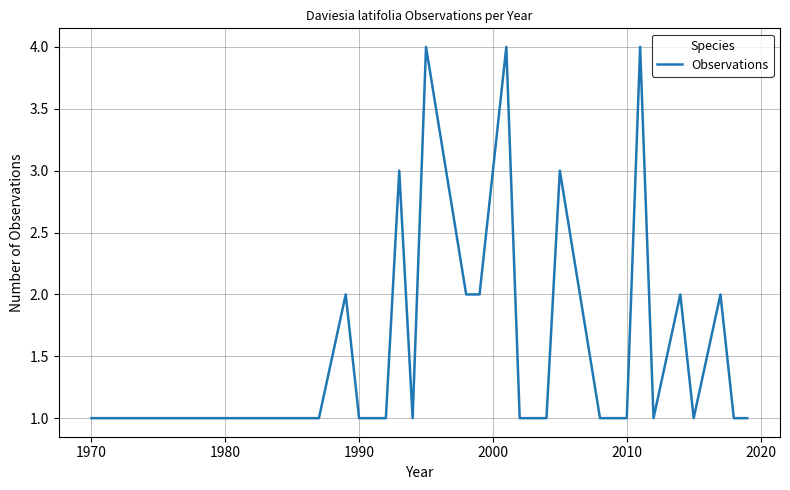

What is the maximum value shown in the chart?

4